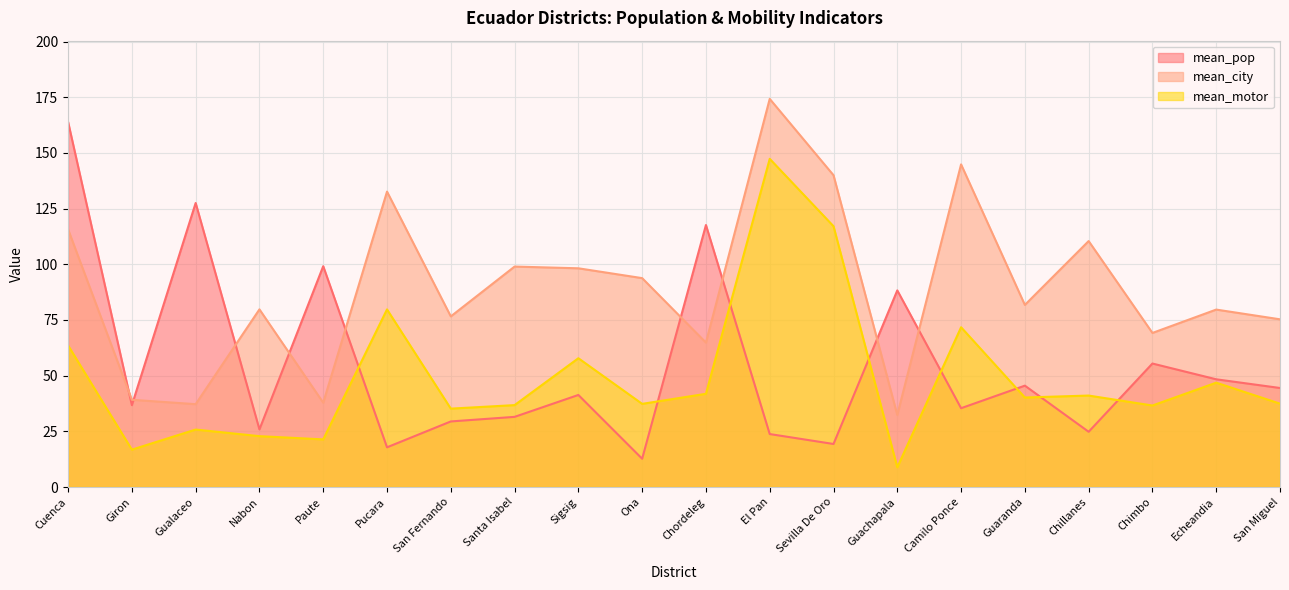

Reading right to left, what are all the values shown in this chart?

mean_pop: San Miguel=44.5	Echeandia=48.4	Chimbo=55.4	Chillanes=24.8	Guaranda=45.5	Camilo Ponce=35.4	Guachapala=88.3	Sevilla De Oro=19.3	El Pan=23.8	Chordeleg=117.6	Ona=12.7	Sigsig=41.3	Santa Isabel=31.5	San Fernando=29.4	Pucara=17.8	Paute=99.1	Nabon=25.9	Gualaceo=127.5	Giron=36.7	Cuenca=163.9
mean_city: San Miguel=75.3	Echeandia=79.7	Chimbo=69.2	Chillanes=110.4	Guaranda=81.8	Camilo Ponce=144.9	Guachapala=32.4	Sevilla De Oro=140.0	El Pan=174.3	Chordeleg=64.8	Ona=93.8	Sigsig=98.2	Santa Isabel=99.0	San Fernando=76.6	Pucara=132.6	Paute=37.9	Nabon=79.8	Gualaceo=37.2	Giron=39.2	Cuenca=115.7
mean_motor: San Miguel=37.4	Echeandia=46.9	Chimbo=36.6	Chillanes=41.1	Guaranda=40.2	Camilo Ponce=71.7	Guachapala=8.9	Sevilla De Oro=117.1	El Pan=147.4	Chordeleg=41.9	Ona=37.3	Sigsig=57.8	Santa Isabel=36.8	San Fernando=35.2	Pucara=79.8	Paute=21.4	Nabon=22.8	Gualaceo=25.8	Giron=16.8	Cuenca=63.6